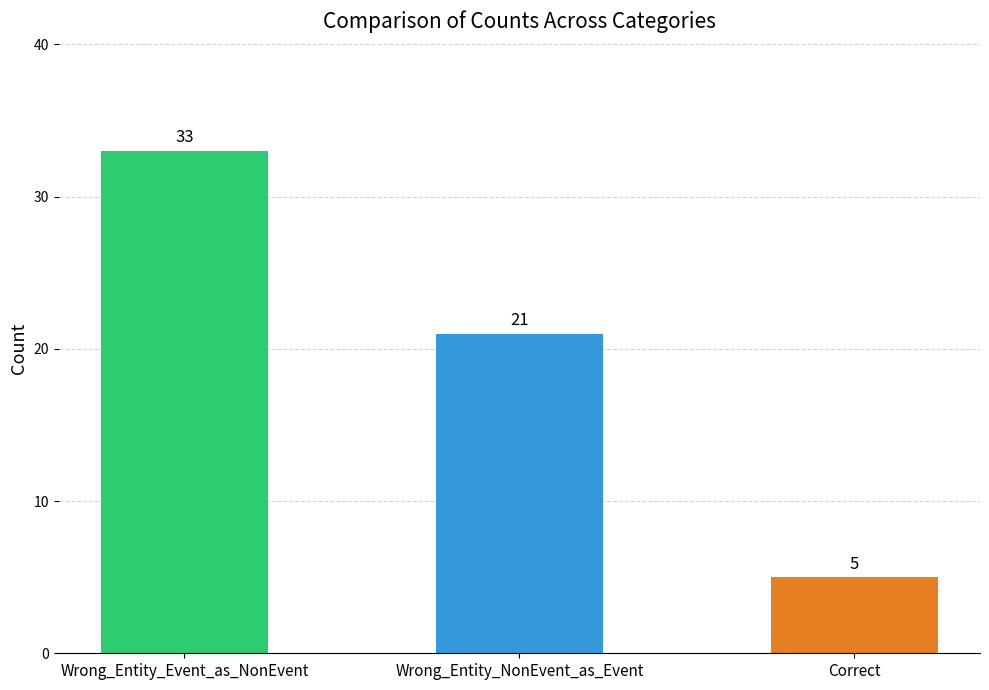

Approximately how many times larger is the value at Wrong_Entity_Event_as_NonEvent compared to Correct?

6.6